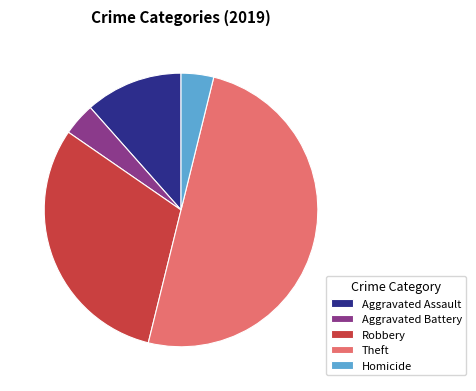

Count the number of slices in the pie.

5